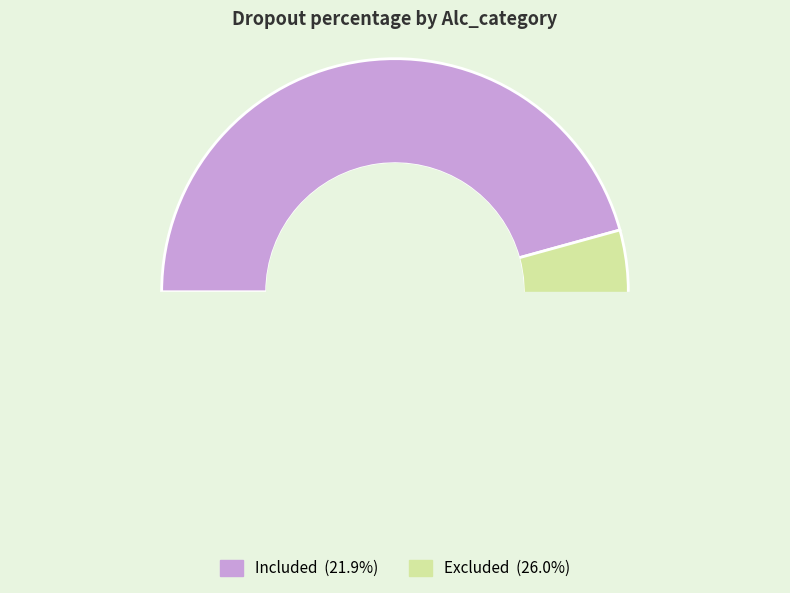

Rank the categories by value from highest to lowest.

Excluded, Included